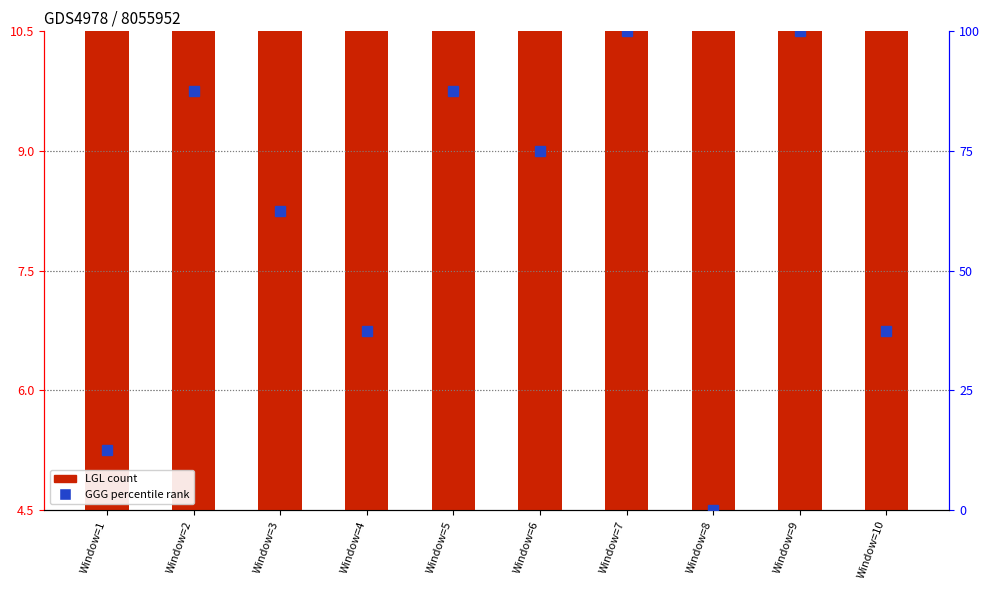

What is the sum of the LGL (bar) values at Window=8 and Window=2?

65.0